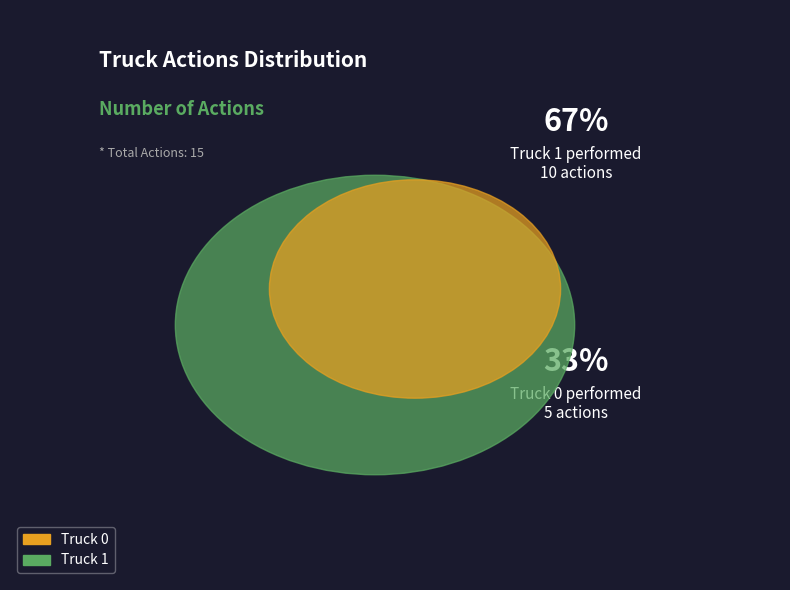

Approximately how many times larger is the value at Truck 0 compared to Truck 1?

0.5